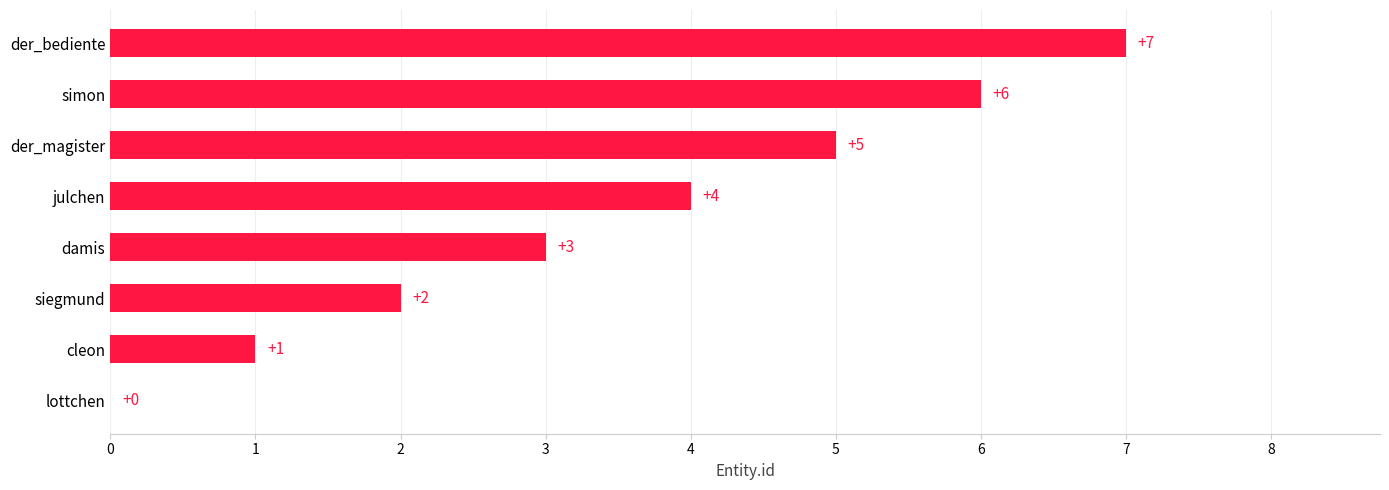

Which label corresponds to the largest value in the chart?

der_bediente